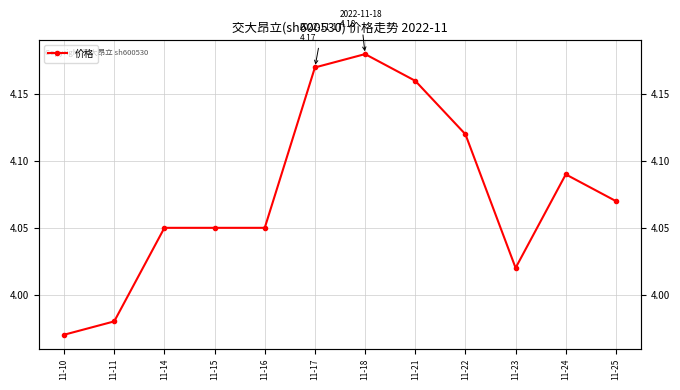

Read the value at 11-25.

4.1